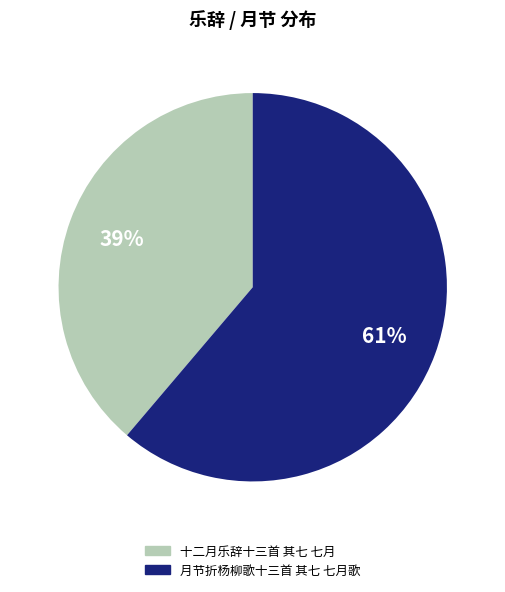

Which has a higher value, 十二月乐辞十三首 其七 七月 or 月节折杨柳歌十三首 其七 七月歌?

月节折杨柳歌十三首 其七 七月歌